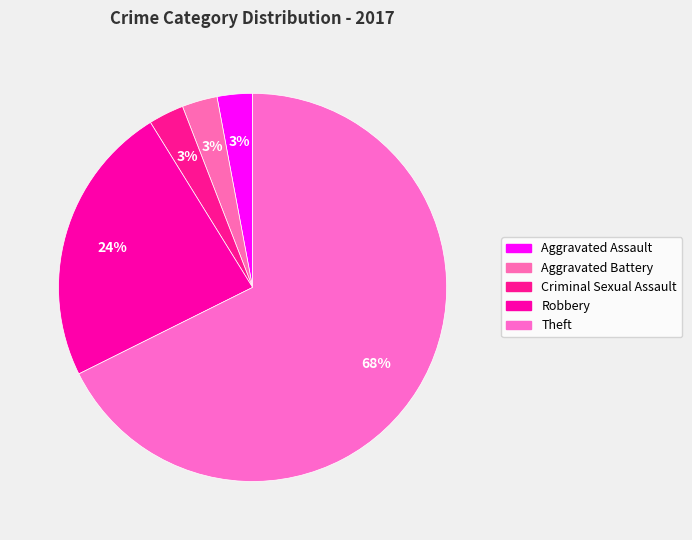

To the nearest percent, what portion does Criminal Sexual Assault represent?

3%